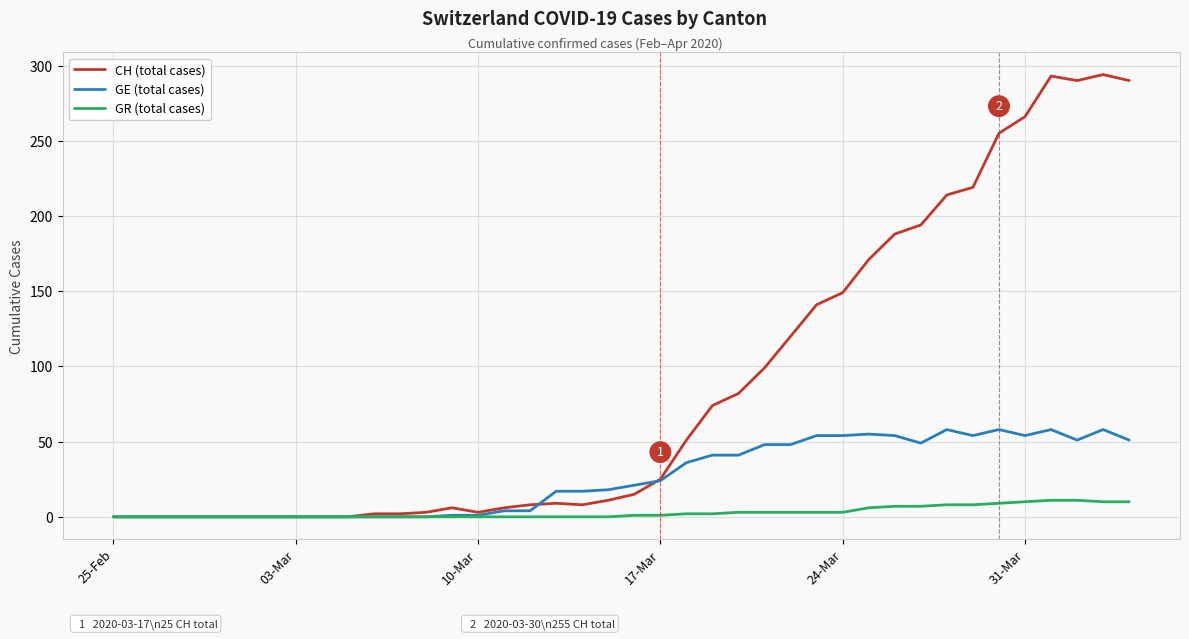

Which series has the largest range (max minus min)?

CH (total cases)